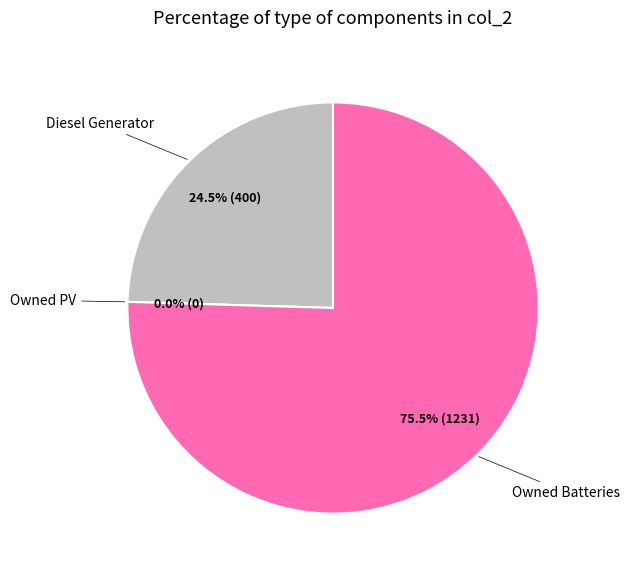

What percentage is the Owned Batteries slice, to the nearest percent?

75%